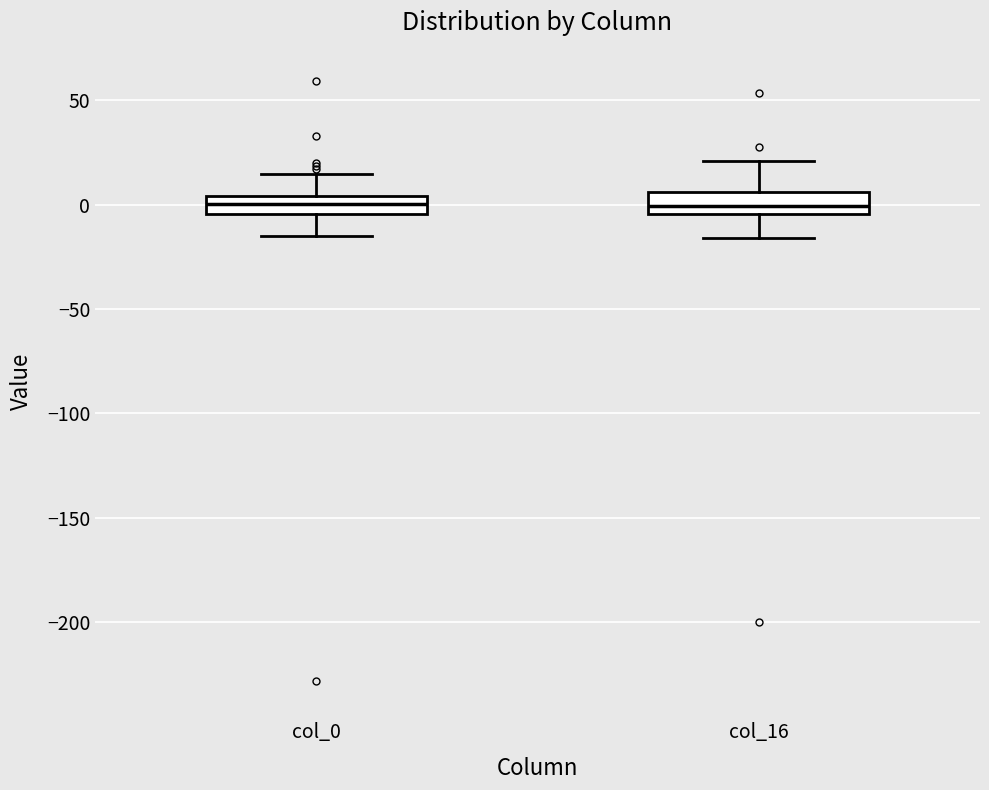

Reading left to right, transcribe this box plot: for each box, give where its median line is, the range the box spans, and where its two whiskers end, as read against the y-axis. The values are not printed on the chart, so give them approximately, as read against the axis.

col_0: median 0, box -5 to 5, whiskers -15 to 15
col_16: median 0, box -5 to 5, whiskers -15 to 20